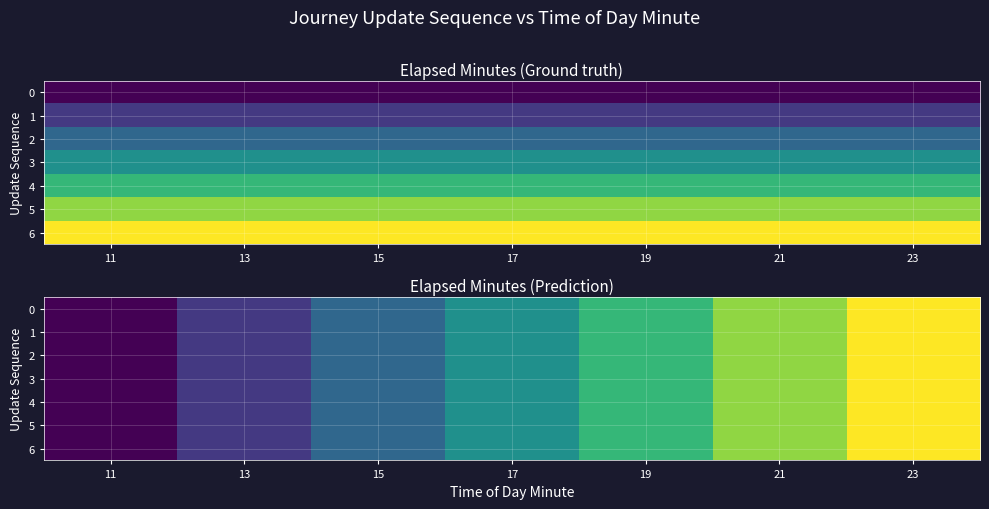

How many positive values does the 1 series have?

6